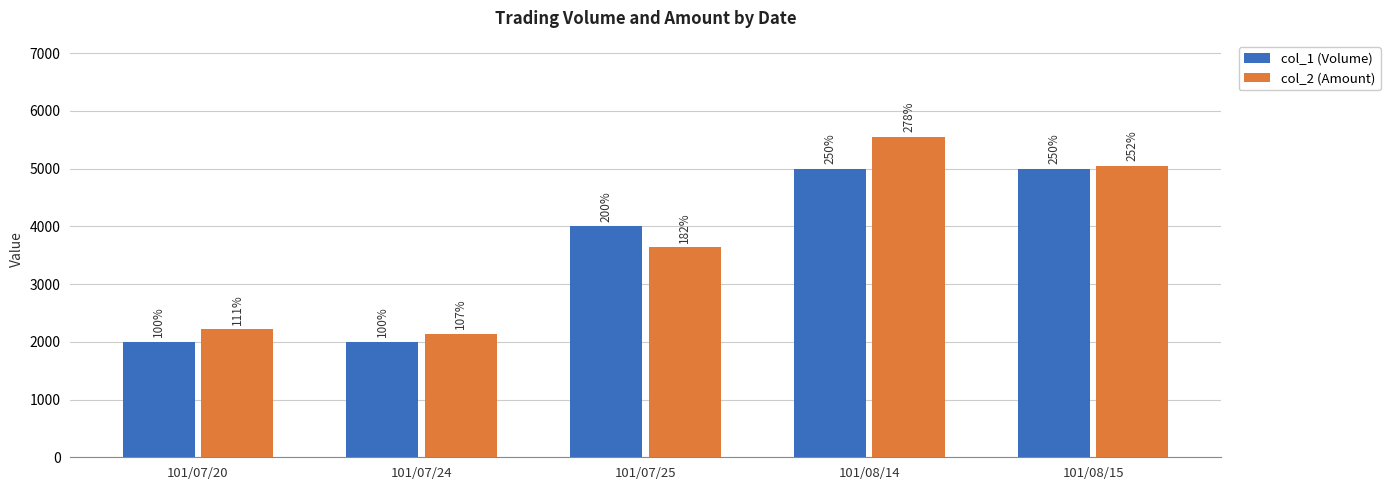

How many groups of bars are there?

5